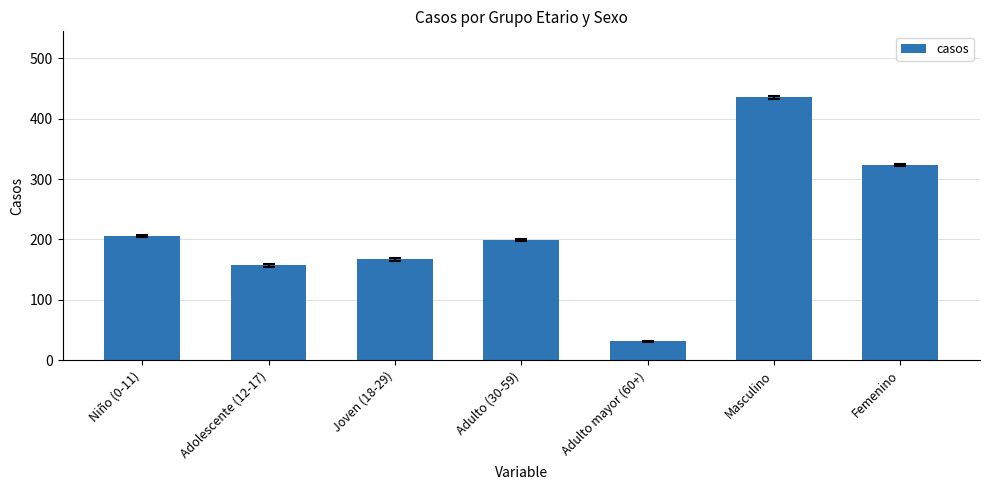

At which category does the chart reach its peak across all series?

Masculino